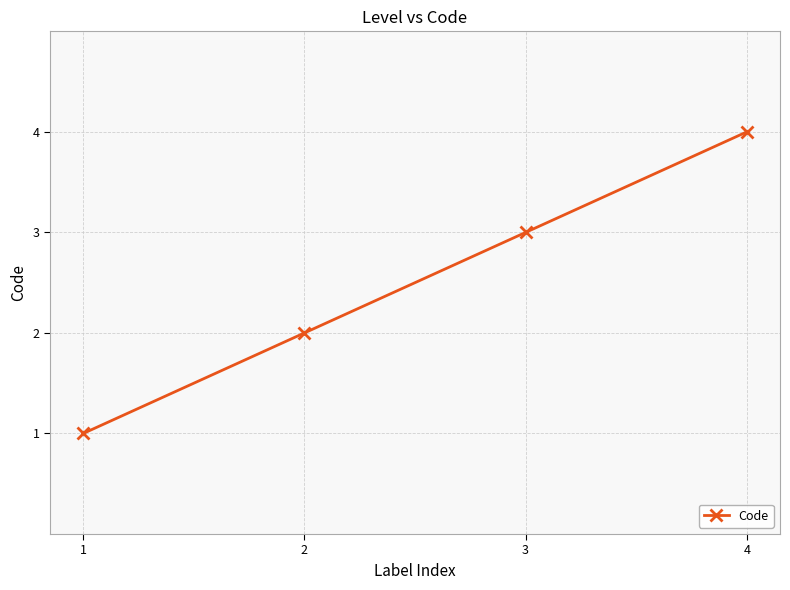

Reading left to right, what are all the values shown in this chart?

1	2	3	4